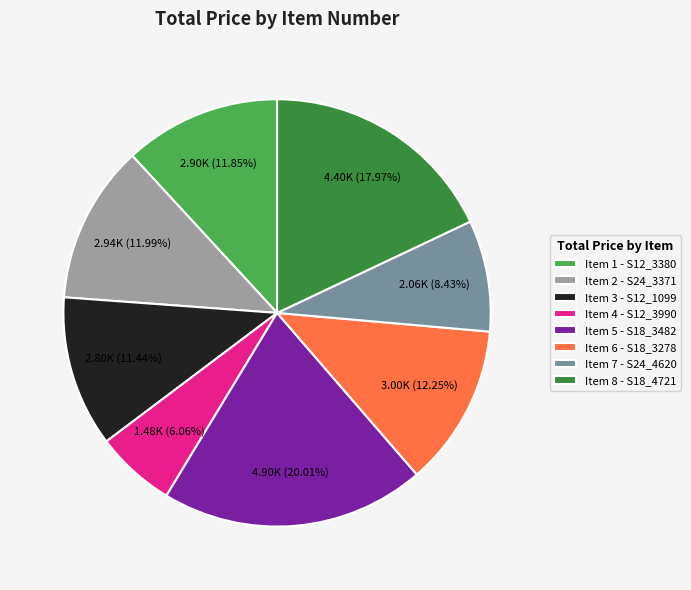

Does Item 5 account for over 50% of the chart?

No